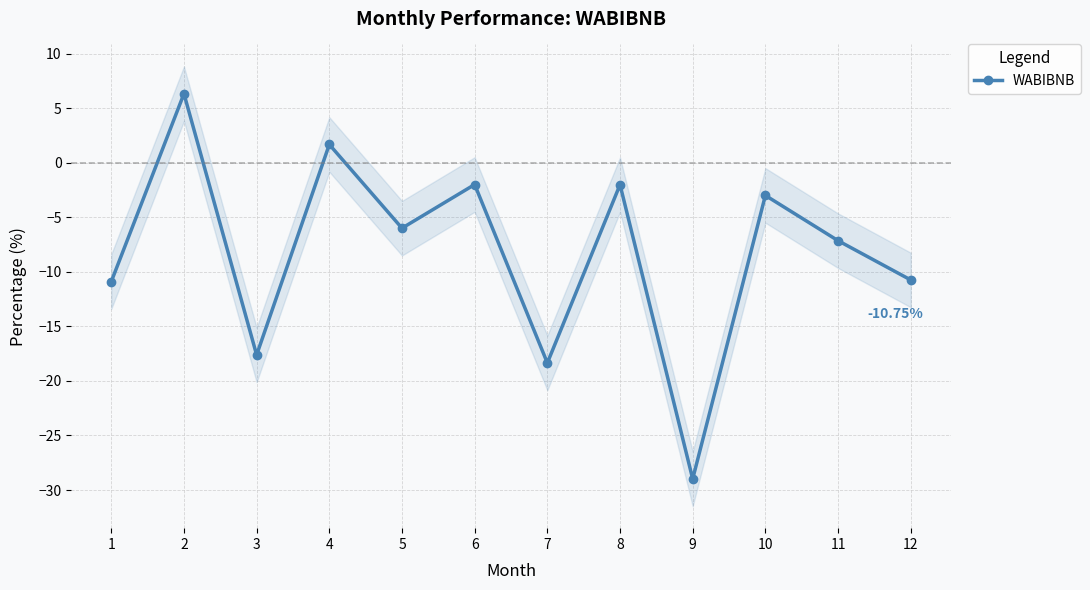

Rank the categories by value from highest to lowest.

2, 4, 6, 8, 10, 5, 11, 12, 1, 3, 7, 9